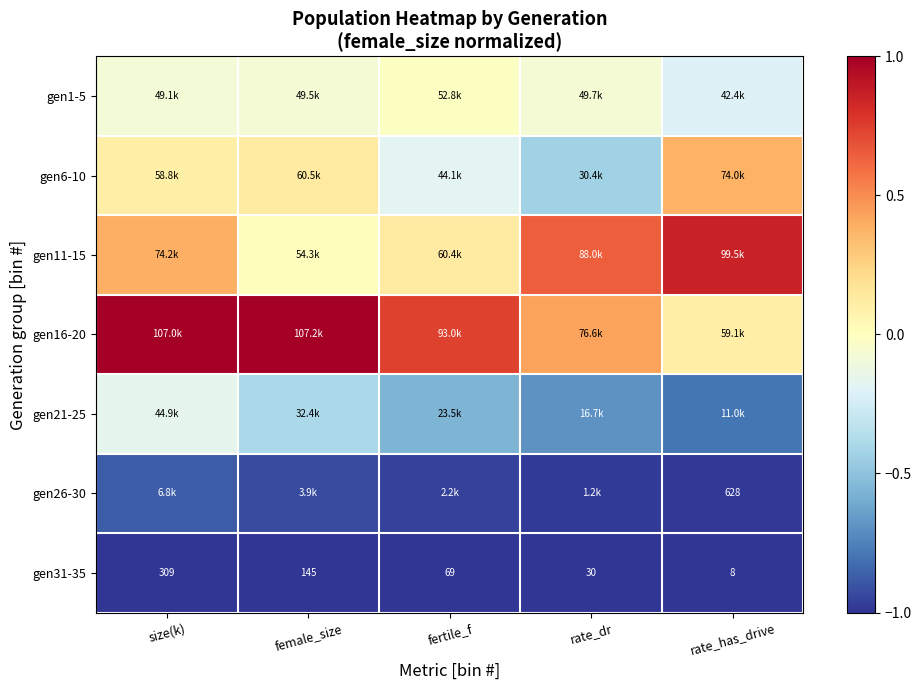

Is the value of gen31-35 at female_size greater than the value of gen11-15 at rate_dr?

No